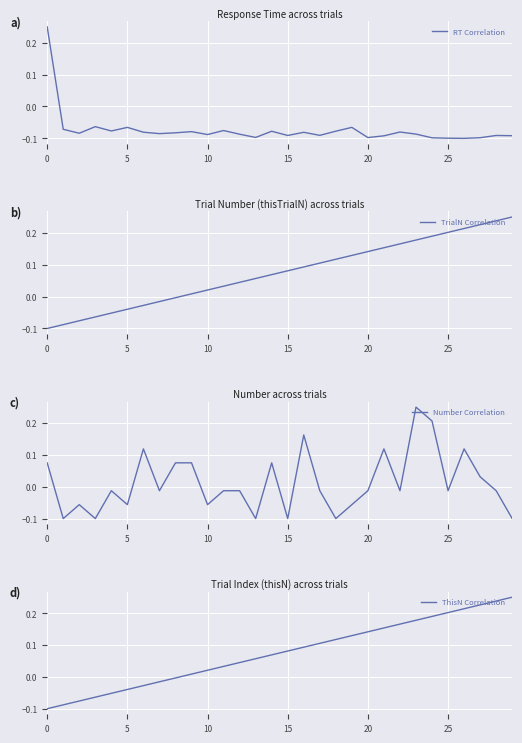

What is the difference between the maximum and minimum values in the ThisN Correlation series?

0.3